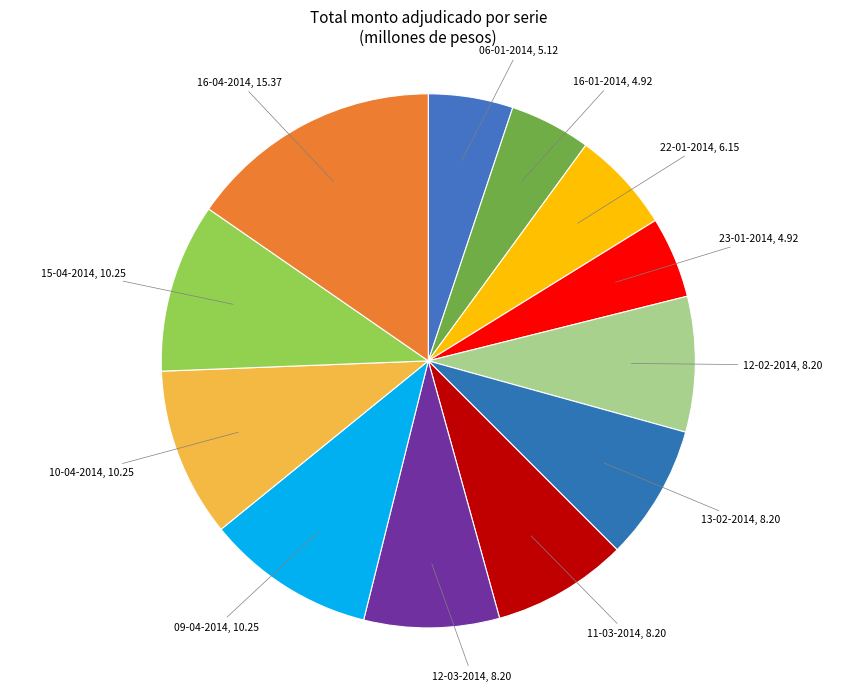

What is the smallest slice in the pie chart?

16-01-2014